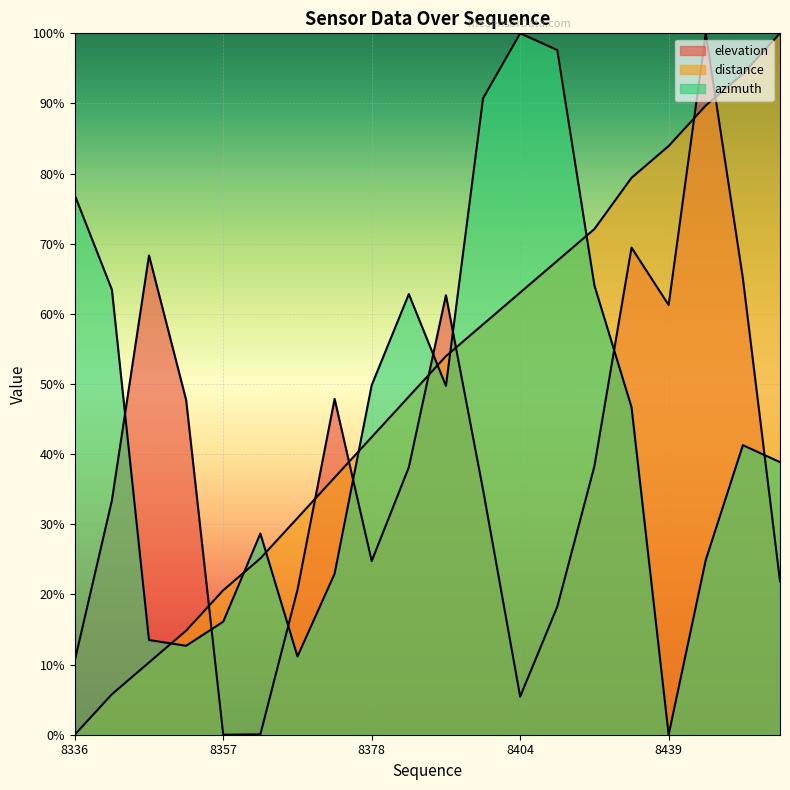

How many positive values does the elevation series have?

19